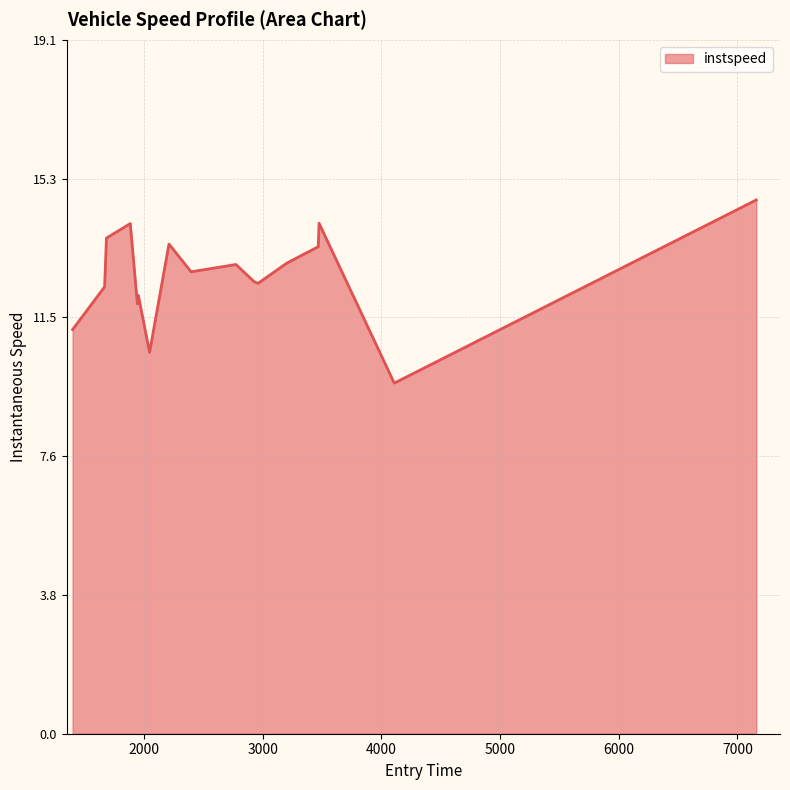

What is the difference between the maximum and minimum values?

5.0